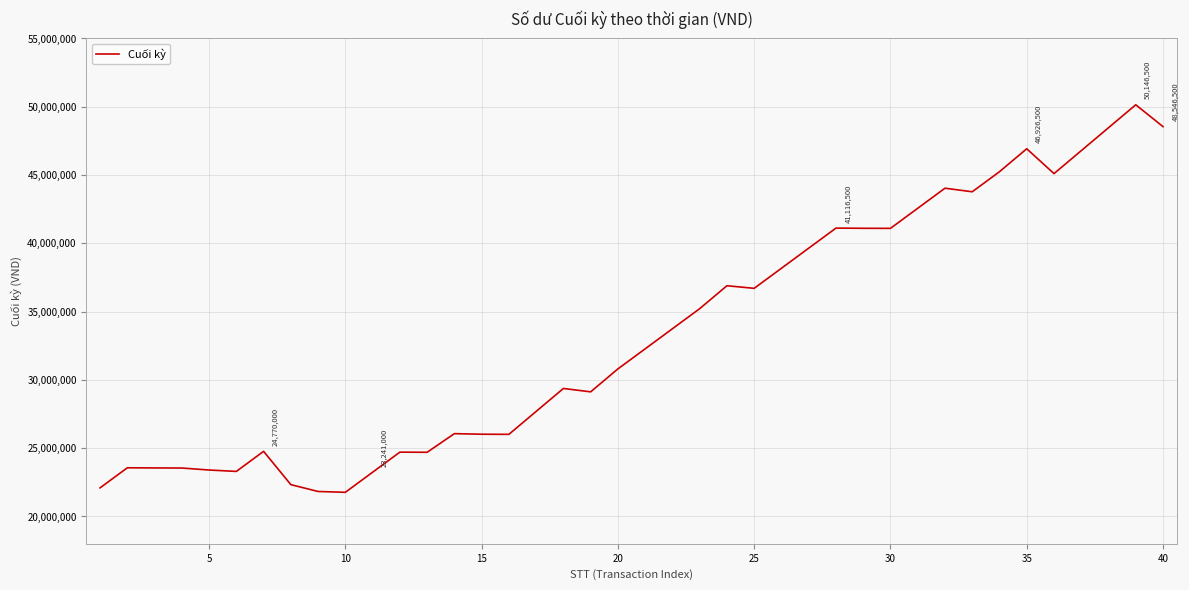

What is the difference between the maximum and minimum values?

28375500